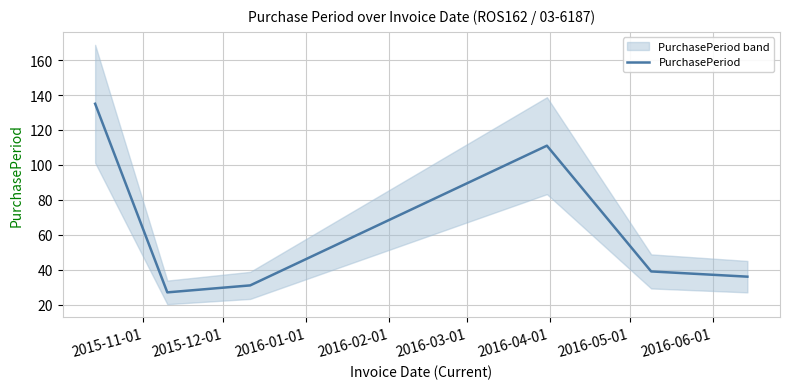

Does the chart display data point markers on the line(s)?

No